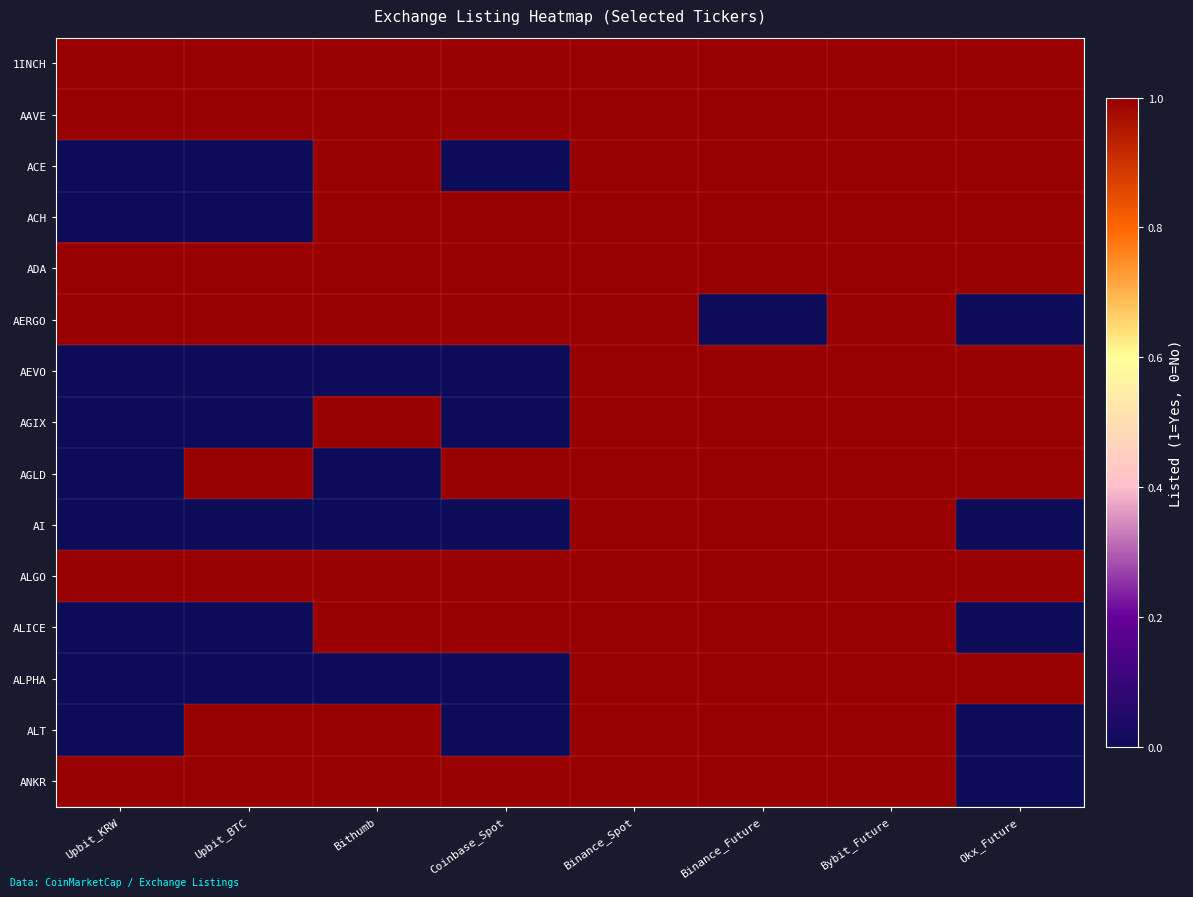

At Coinbase_Spot, list the series in order from smallest to largest.

ACE, AEVO, AGIX, AI, ALPHA, ALT, 1INCH, AAVE, ACH, ADA, AERGO, AGLD, ALGO, ALICE, ANKR